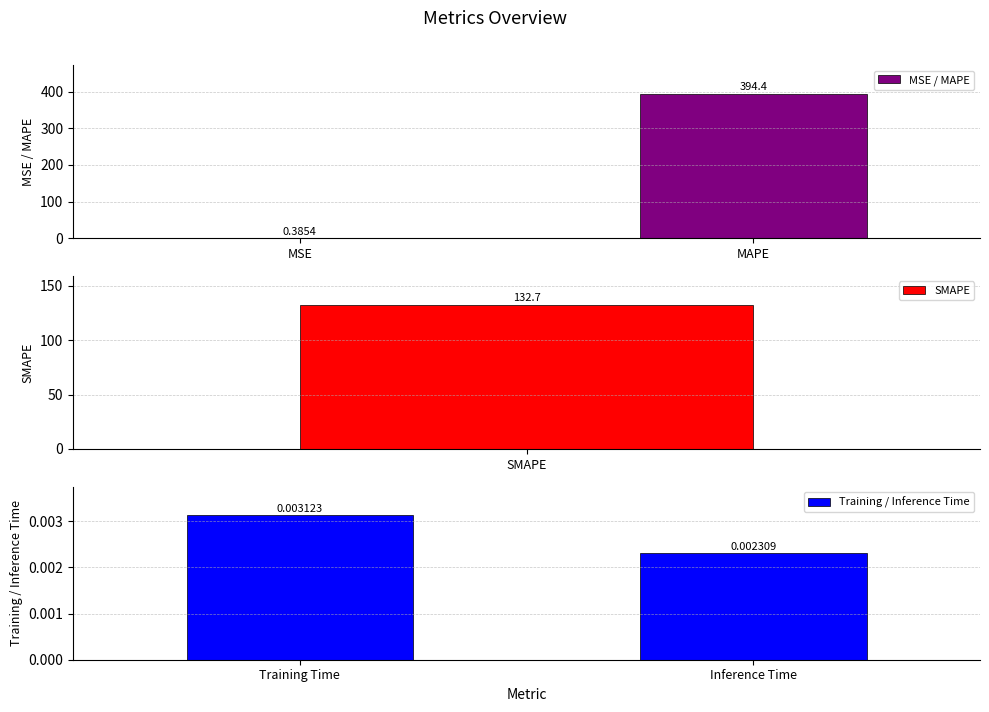

True or false: MSE / MAPE has a value of 394.4 at MAPE.

True